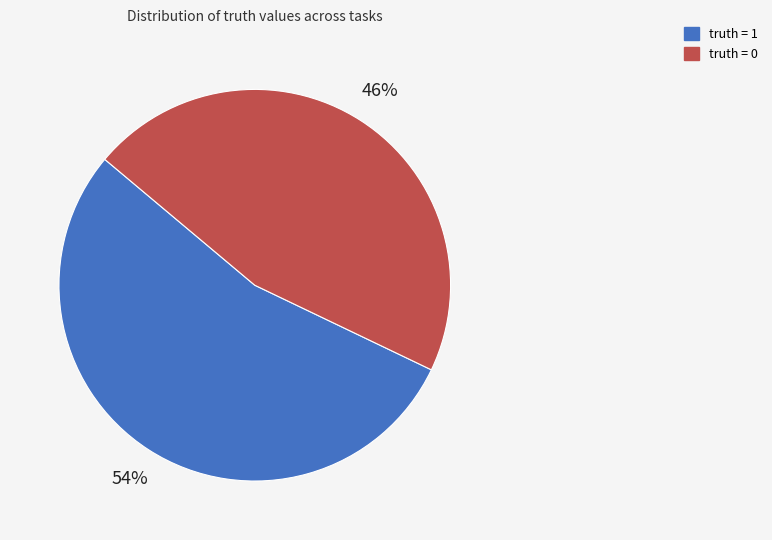

To the nearest percent, what is the average slice percentage?

50%